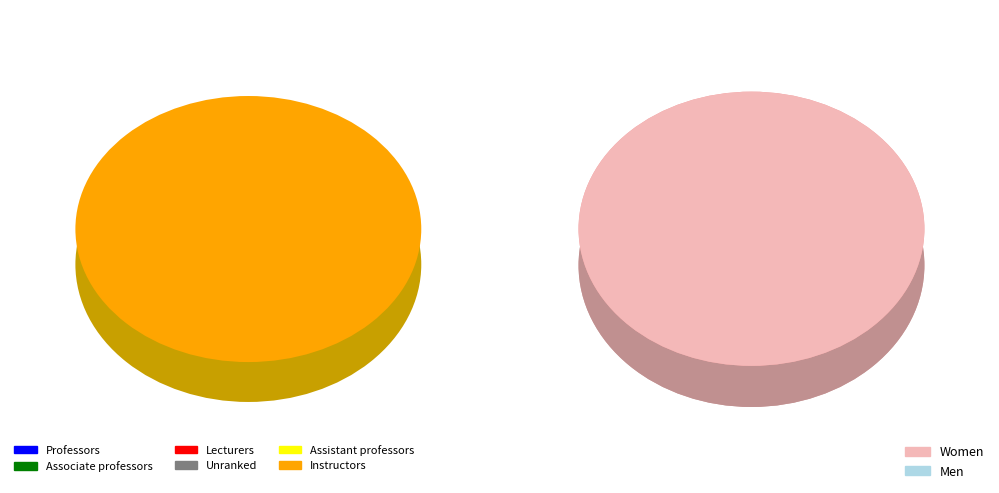

True or false: 9 accounts for 91% of the total.

False